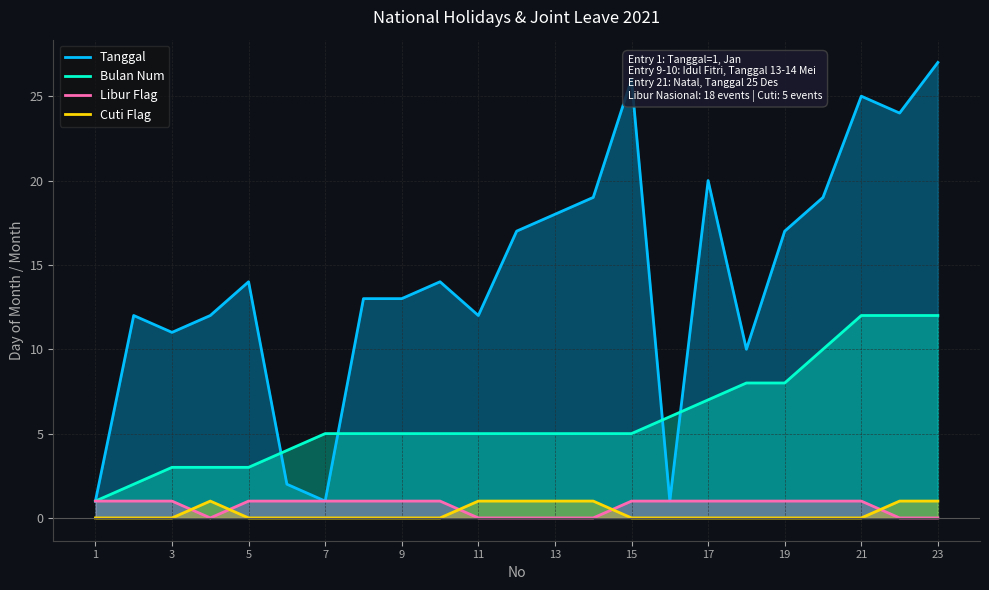

What are all the series names shown in the legend?

Tanggal, Bulan Num, Libur Flag, Cuti Flag